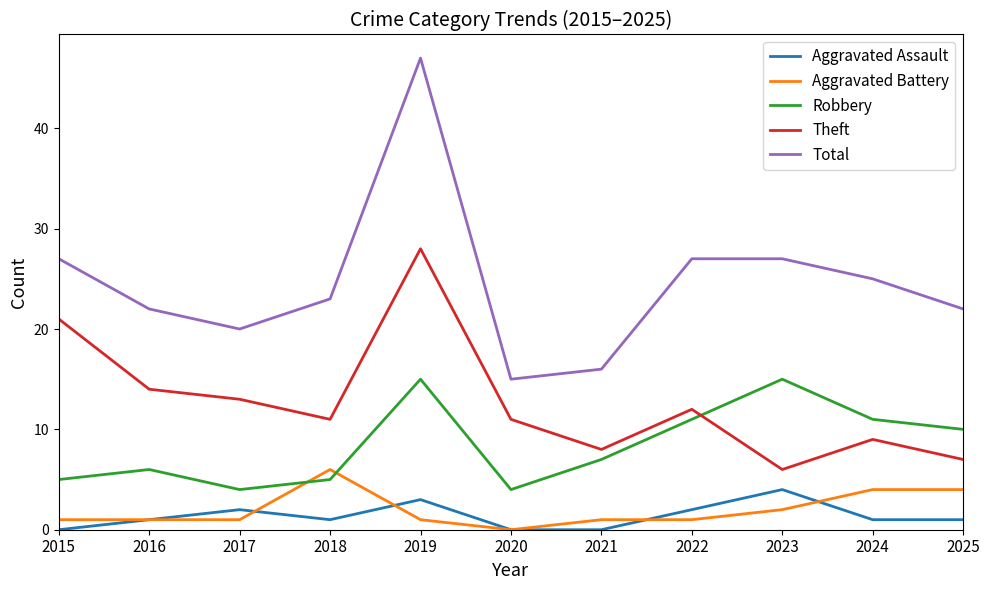

How many values in the Total series are below 23?

5